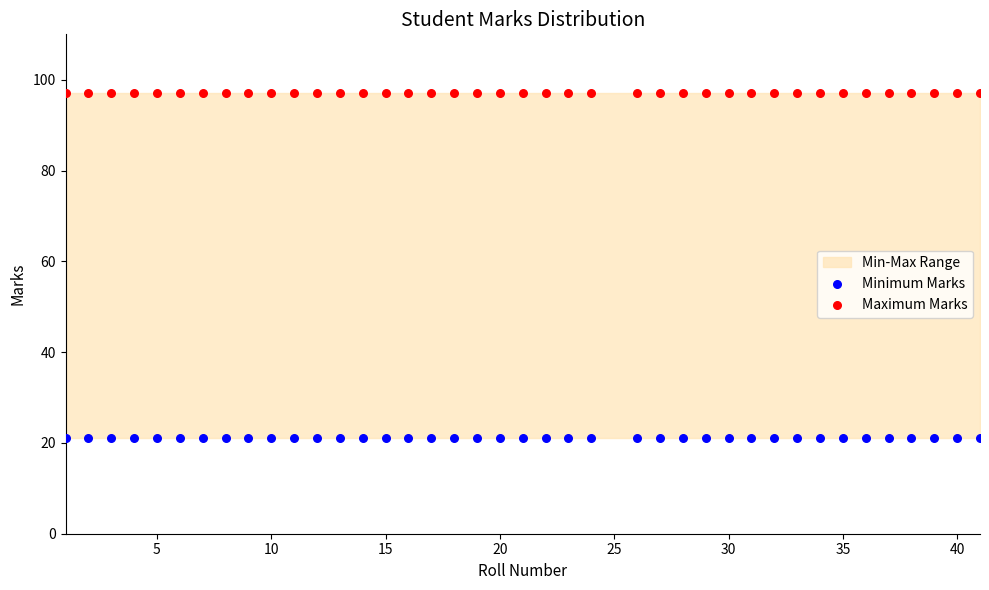

Which series reaches the maximum Y coordinate?

Maximum Marks